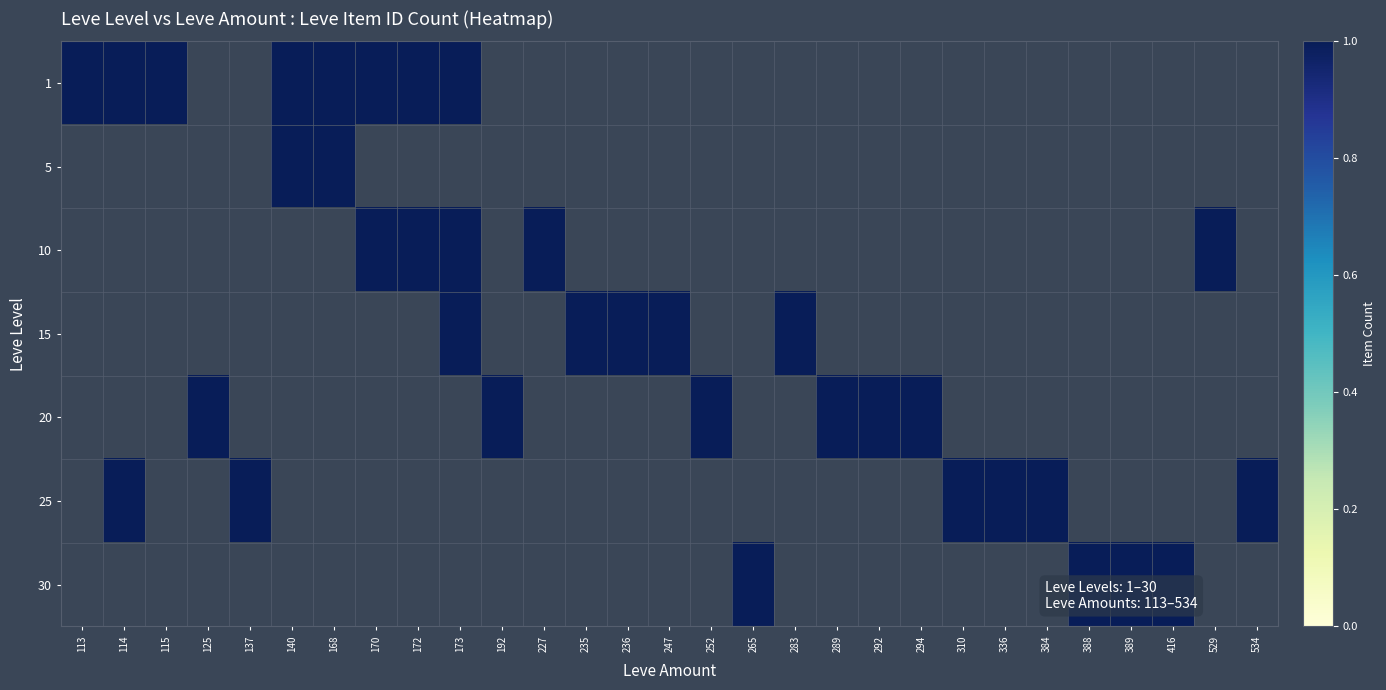

Which has a higher value, 388 or 336?

336